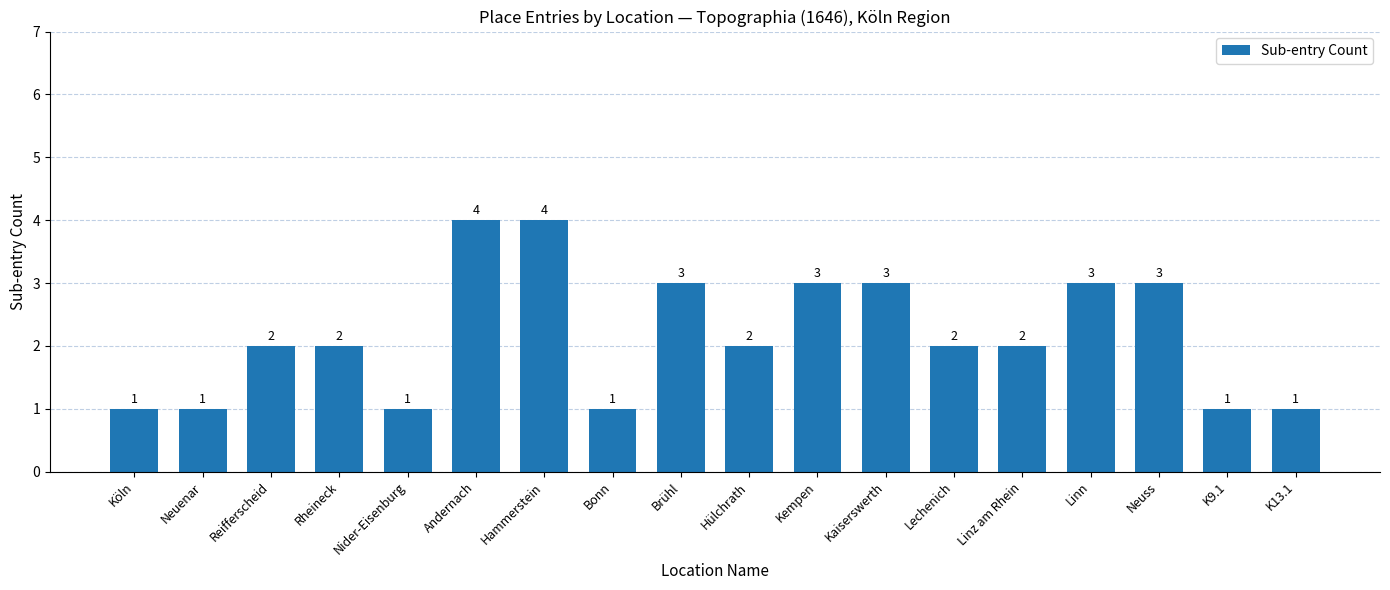

What is the greatest value displayed?

4